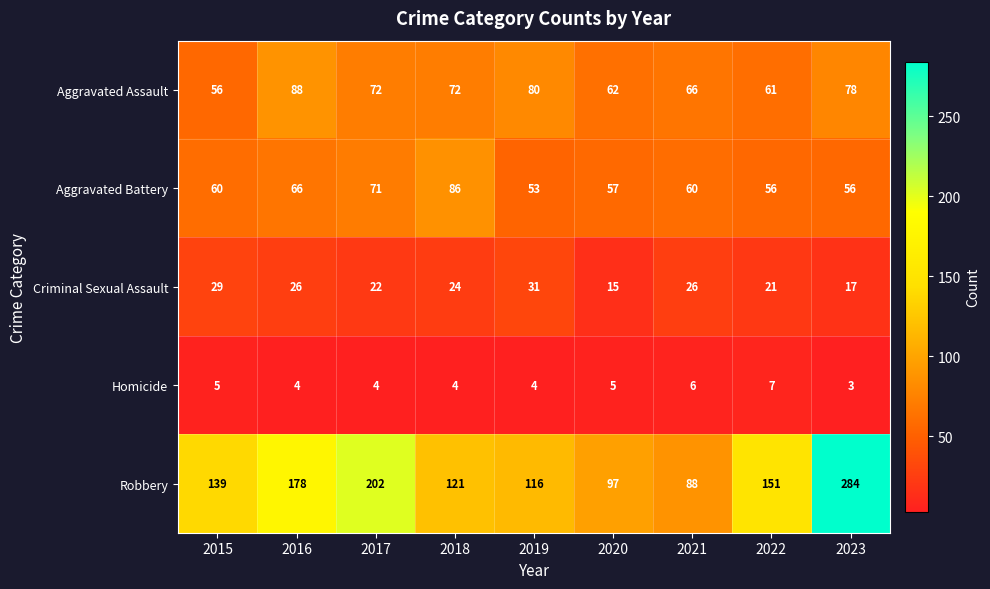

What is the highest value of the Robbery series?

284